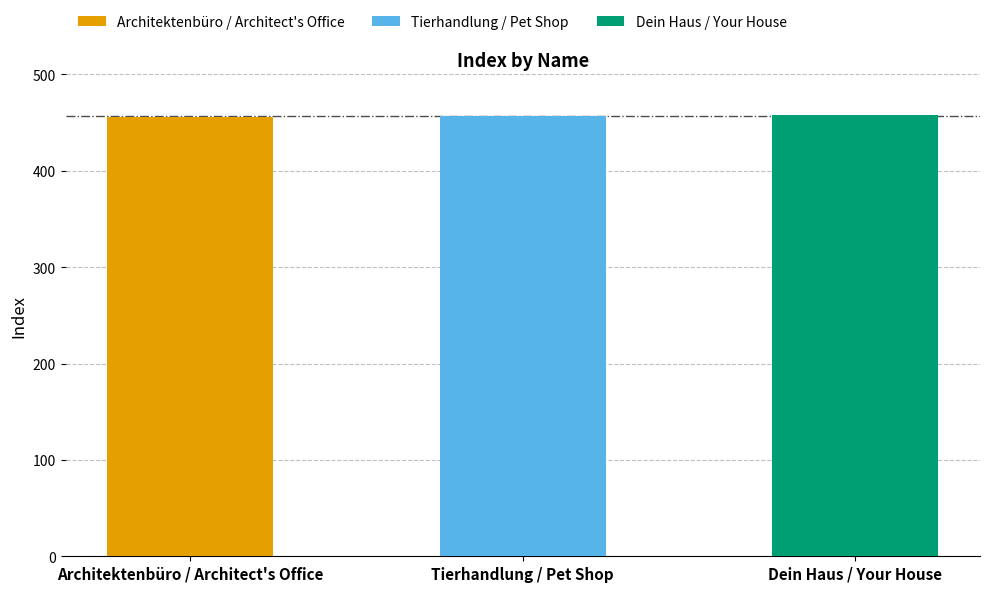

What is the average value?

457